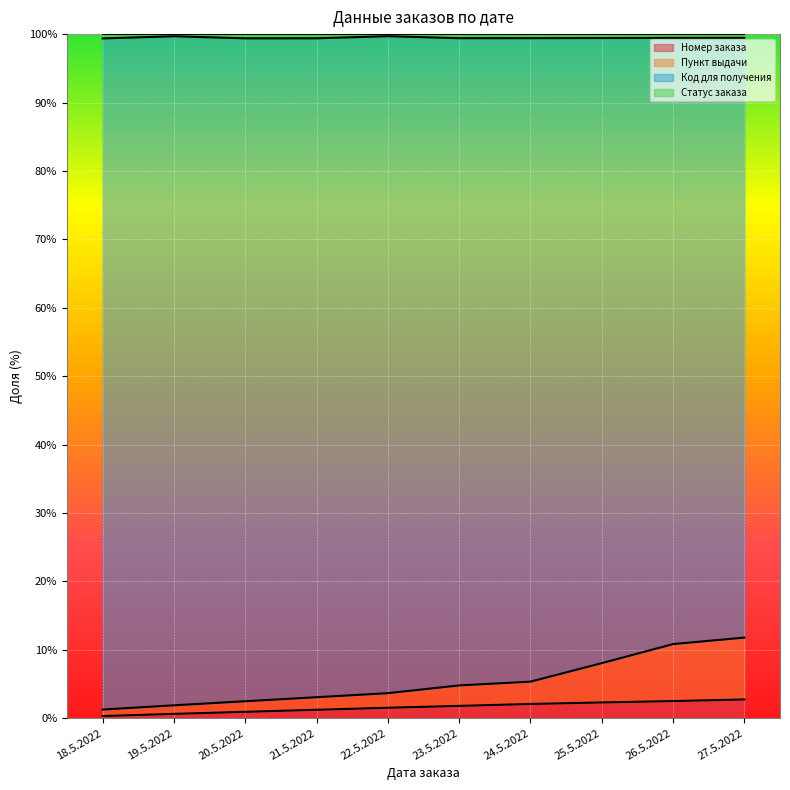

True or false: Номер заказа and Пункт выдачи intersect in this chart.

False